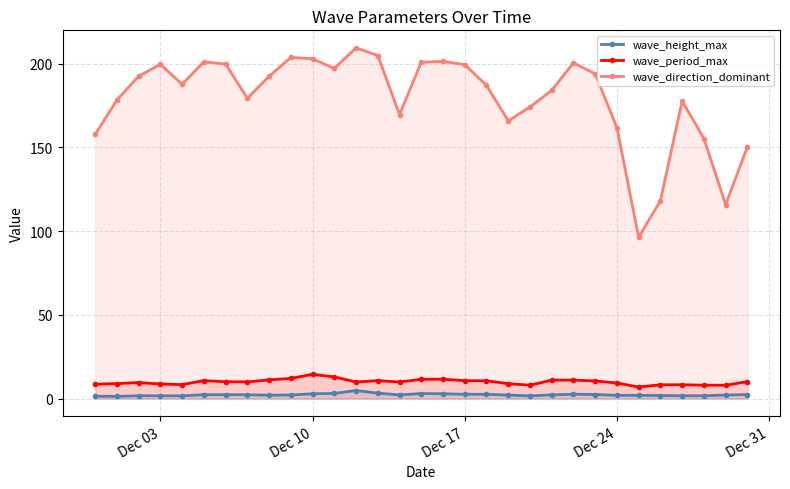

True or false: wave_direction_dominant has more than 1 points higher than both neighbors.

True